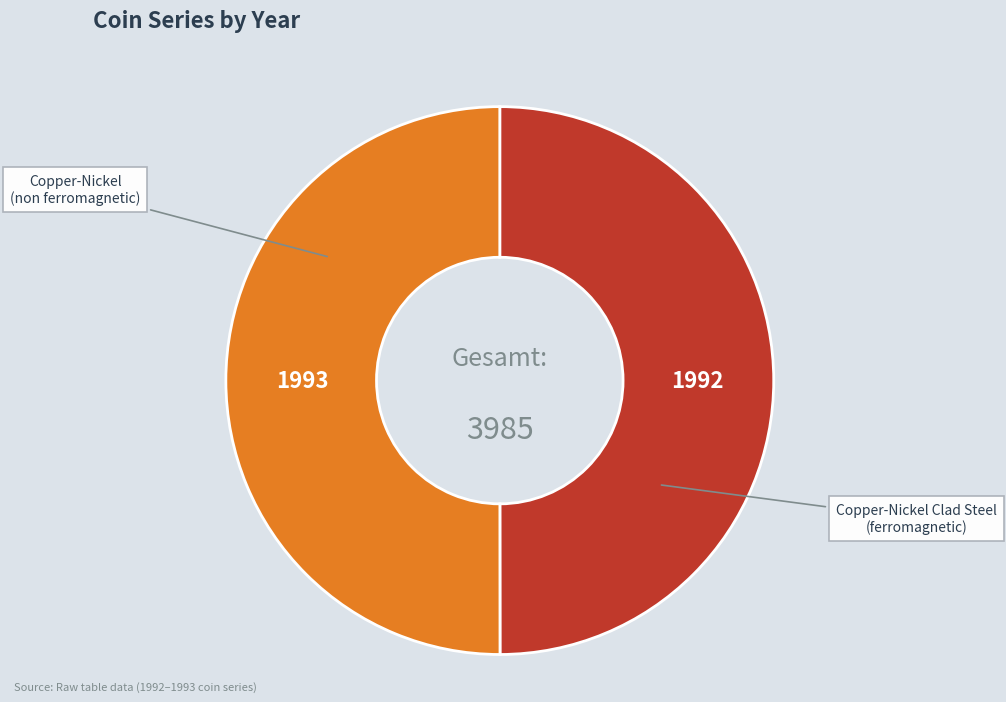

Is it true that Copper-Nickel is 50% of the pie?

True